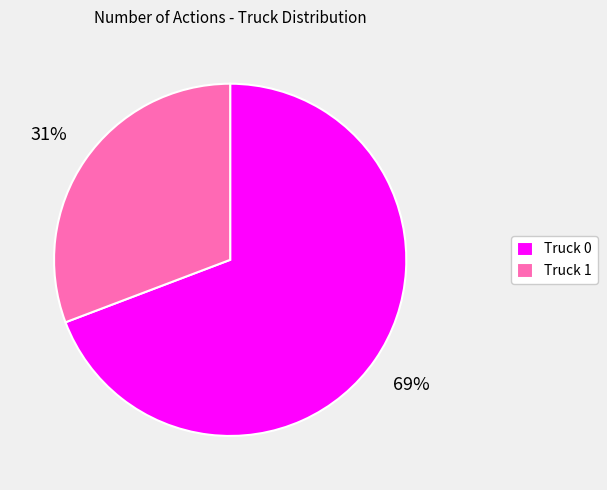

Which category has the biggest portion of the pie?

Truck 0